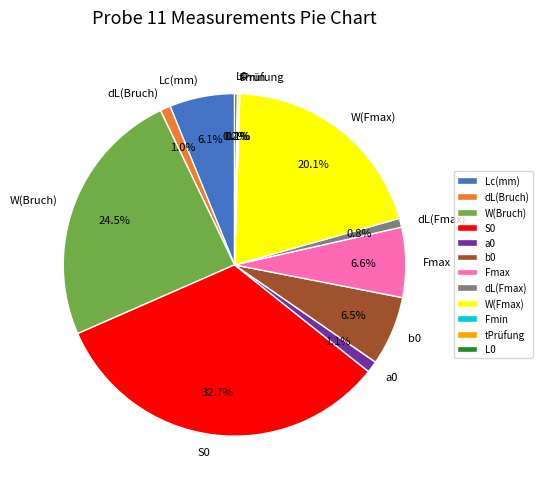

To the nearest percent, what portion does dL(Bruch) represent?

1%